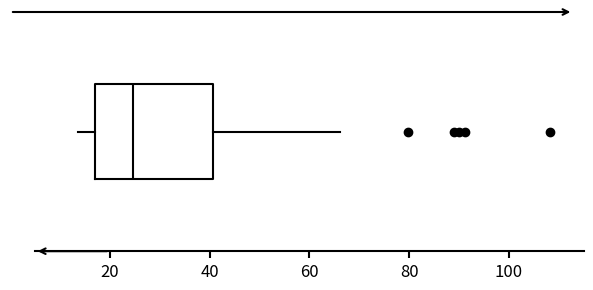

Transcribe this box plot: give where the median line is, the range the box spans, and where the two whiskers end, as read against the x-axis. The values are not printed on the chart, so give them approximately, as read against the axis.

median 24, box 16 to 40, whiskers 14 to 66